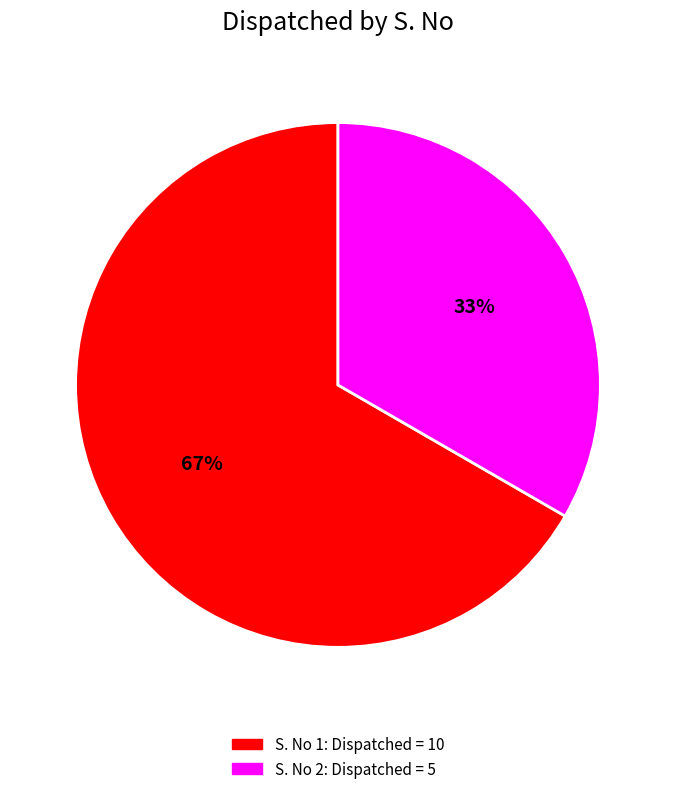

Does any single category account for the majority?

Yes